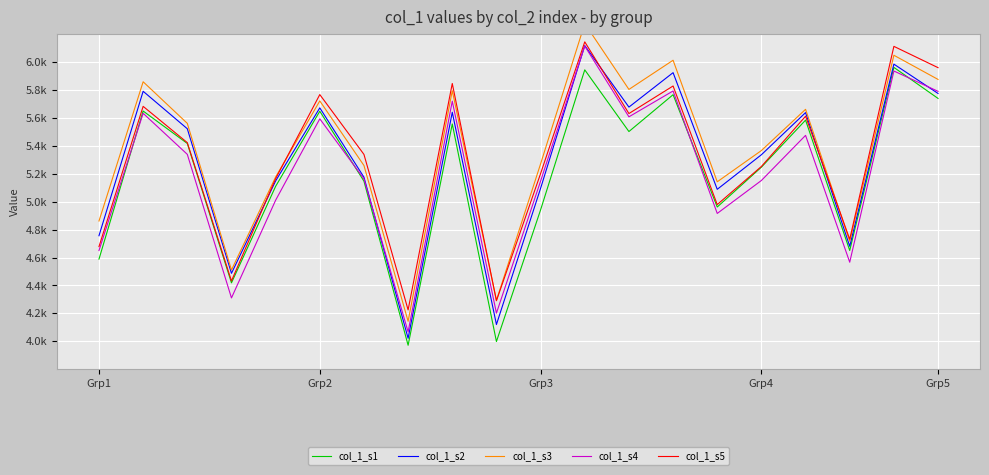

What is the value of the col_1_s3 point at the 15th from the left?

5142.2